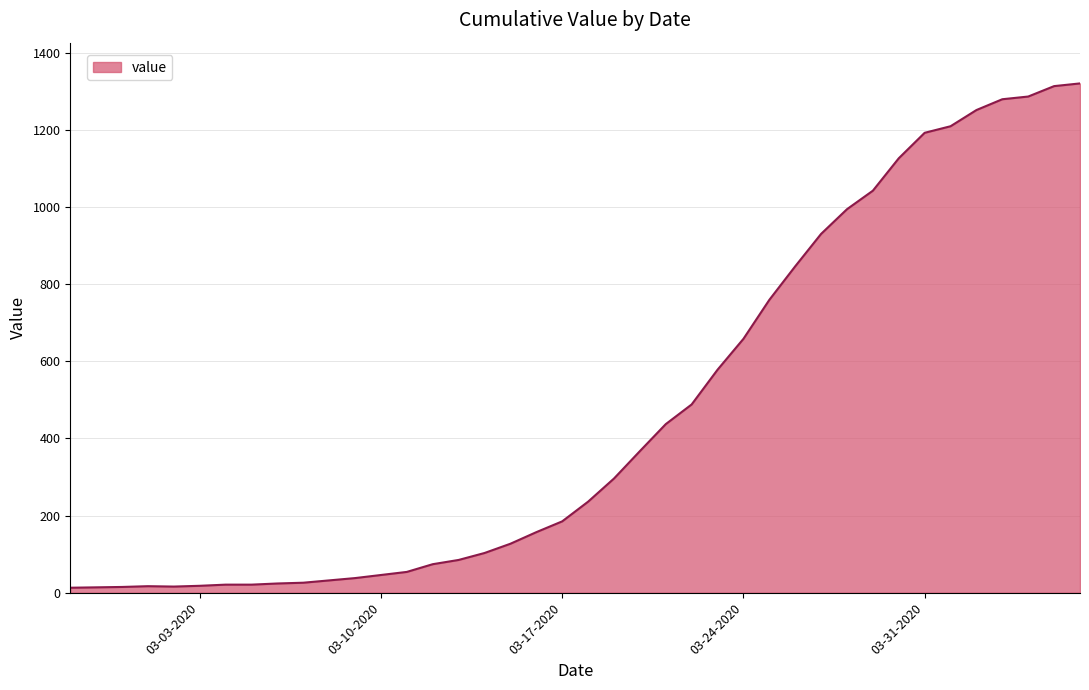

What is the greatest value displayed?

1320